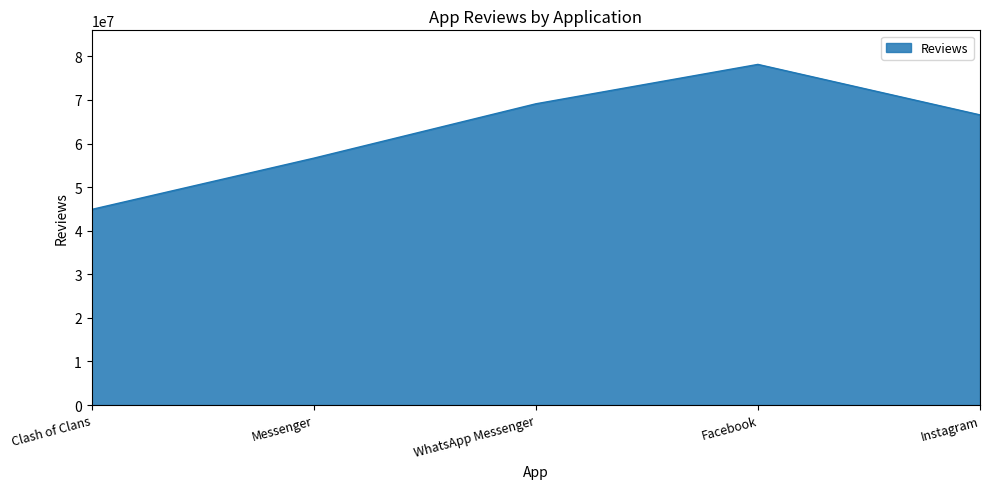

What is the maximum value shown in the chart?

78158306